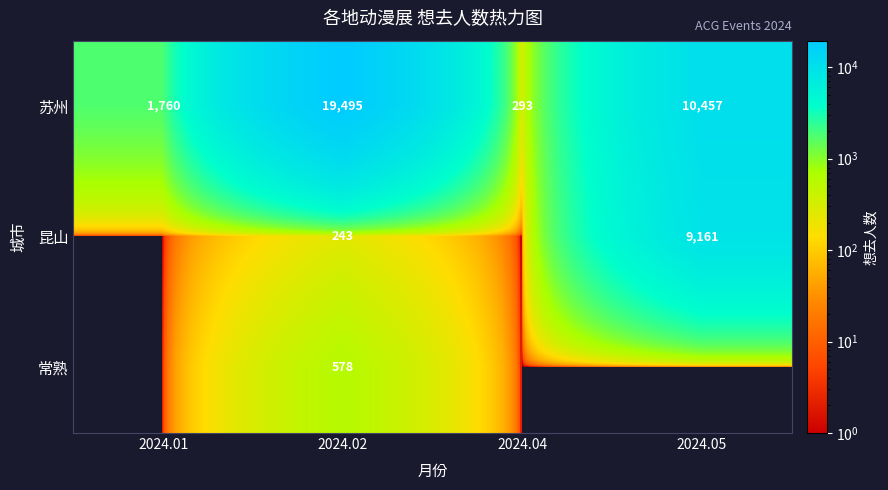

At which category does the chart reach its peak across all series?

2024.02